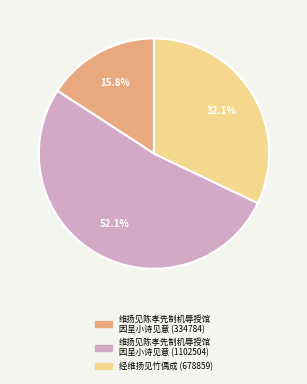

Does any single category account for the majority?

Yes